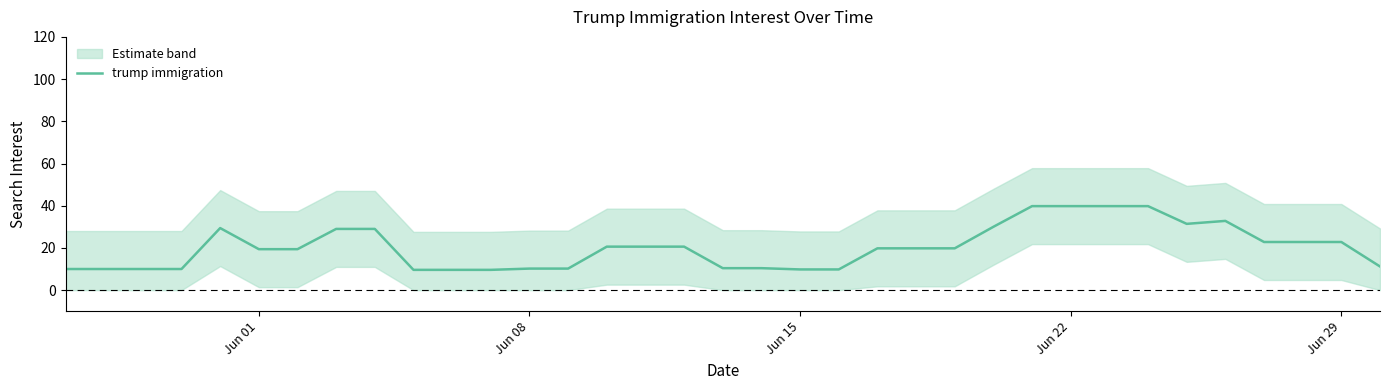

How many points are lower than both their immediate neighbors (excluding endpoints)?

1